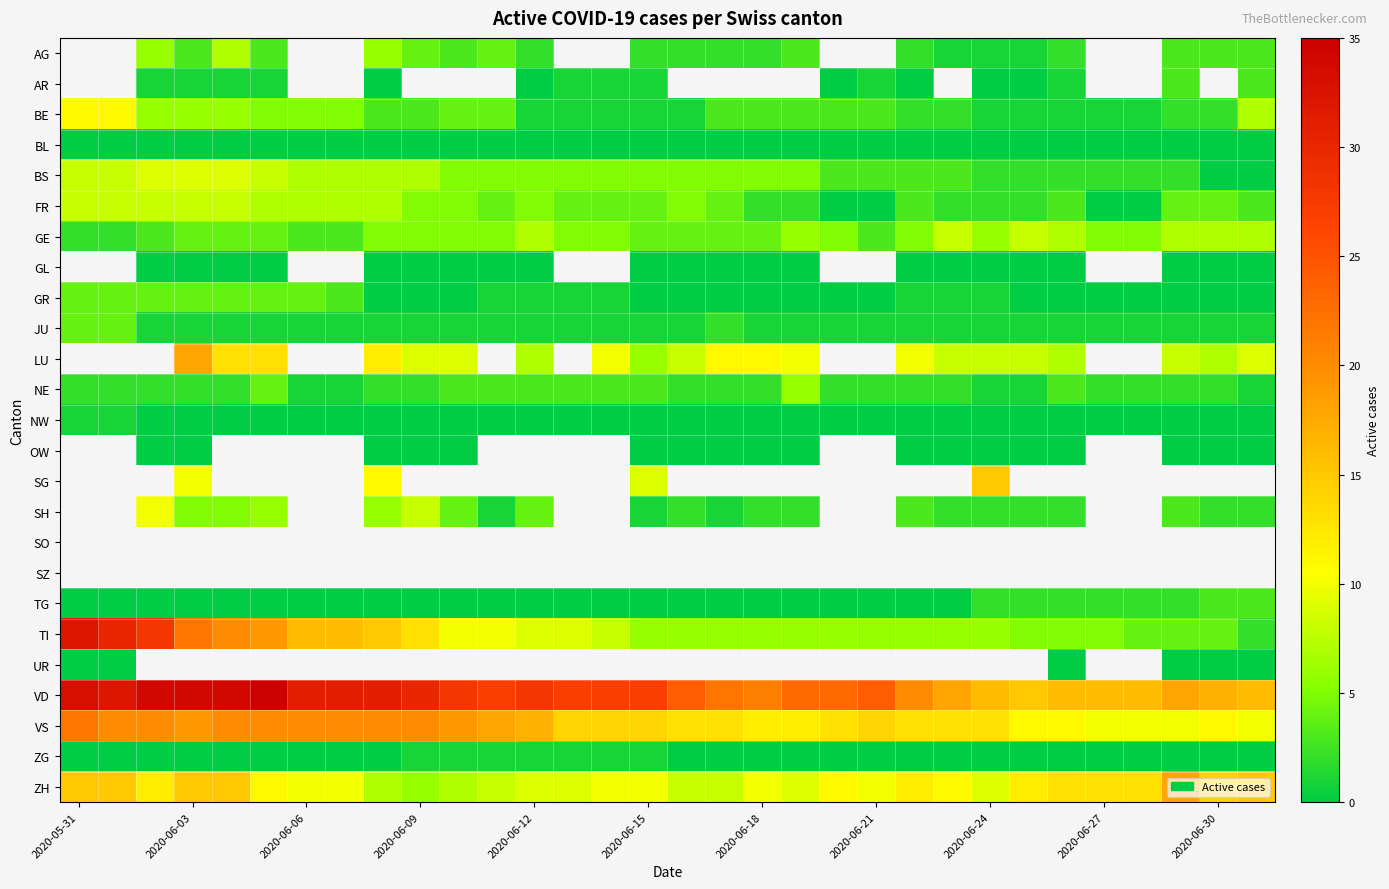

What is the sum of all BS values?

153.0